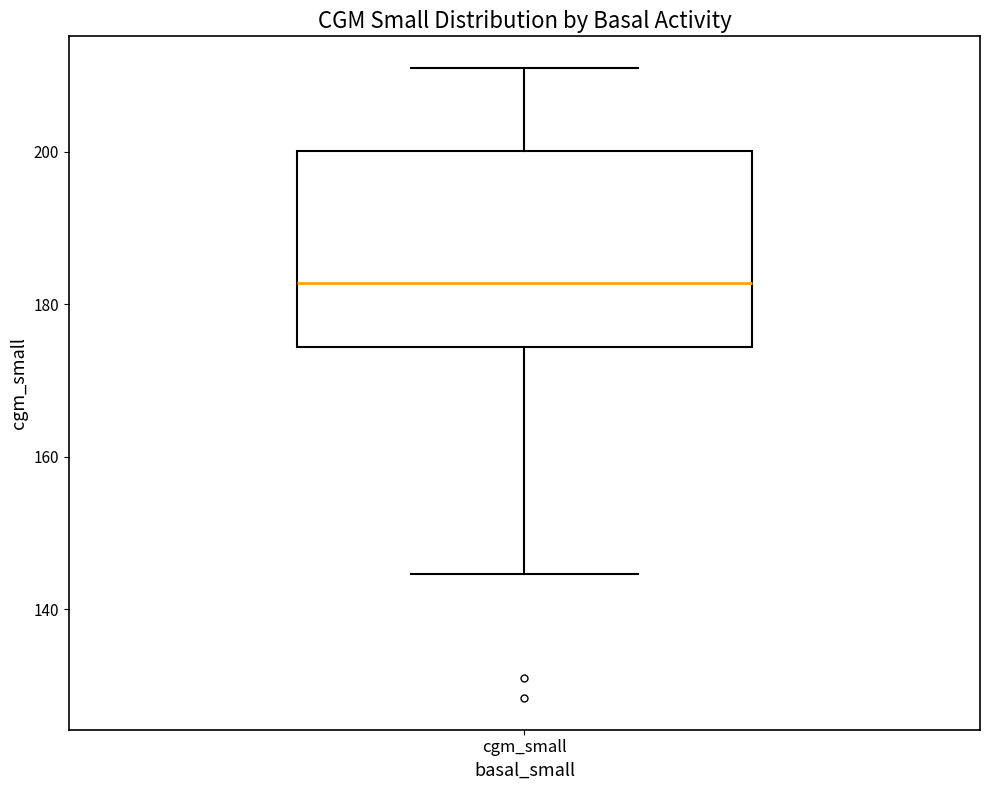

Where is the upper edge of the box for cgm_small on the y-axis? The values are not printed on the chart, so give them approximately, as read against the axis.

200